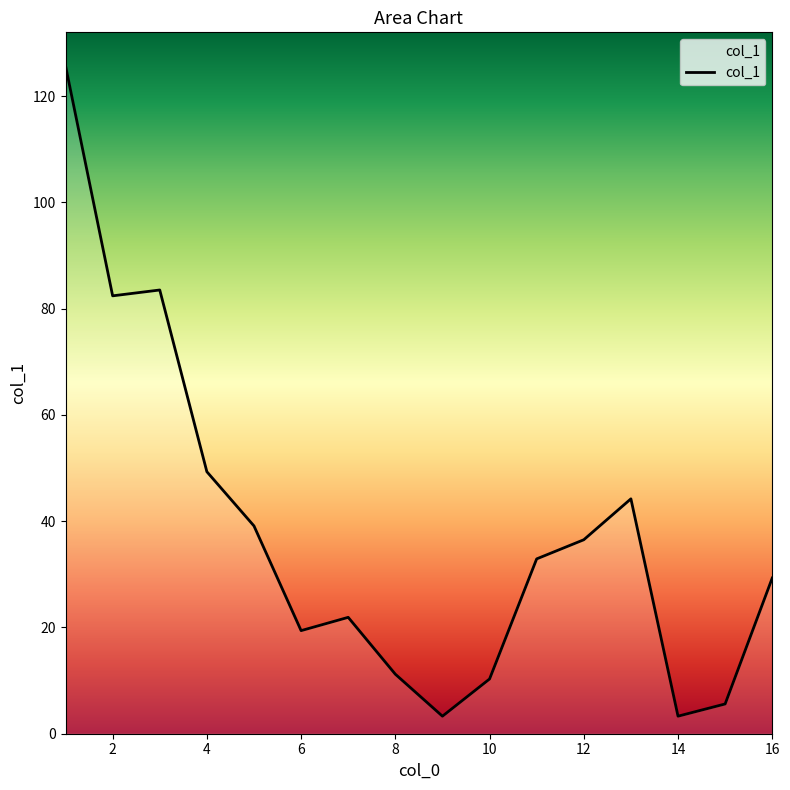

What is the smallest value displayed?

3.3